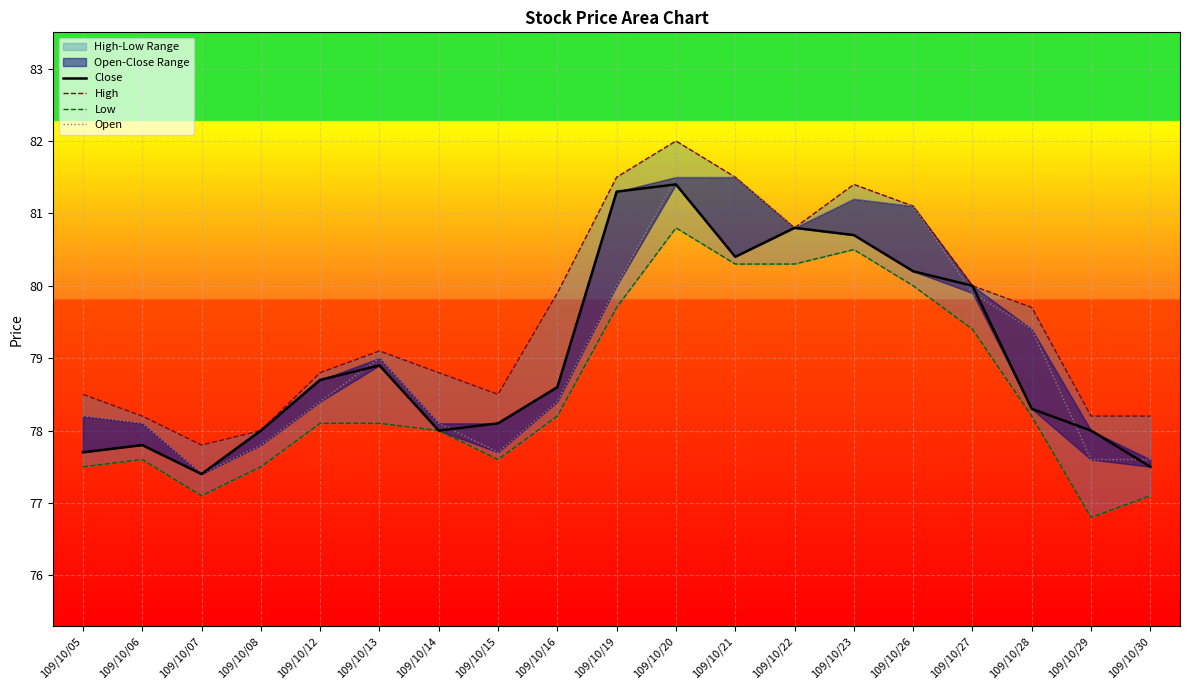

True or false: Open and High intersect in this chart.

False